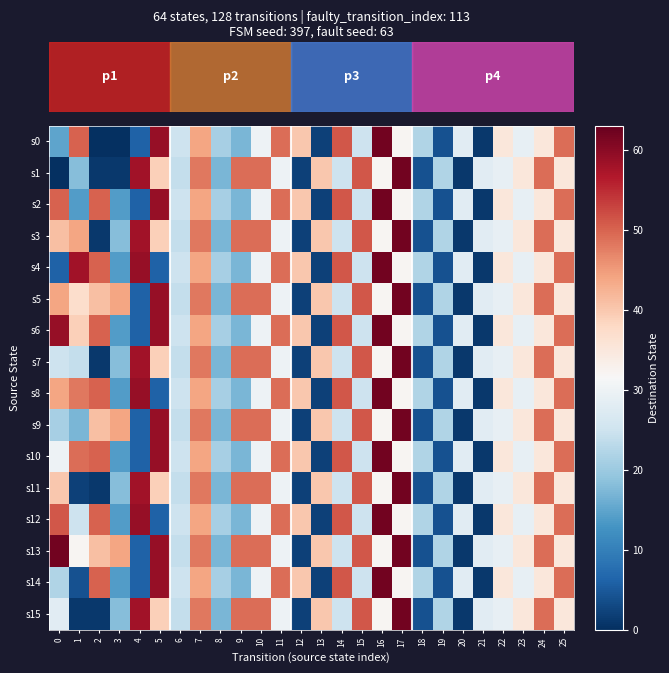

What is the average value of the s2 series?

31